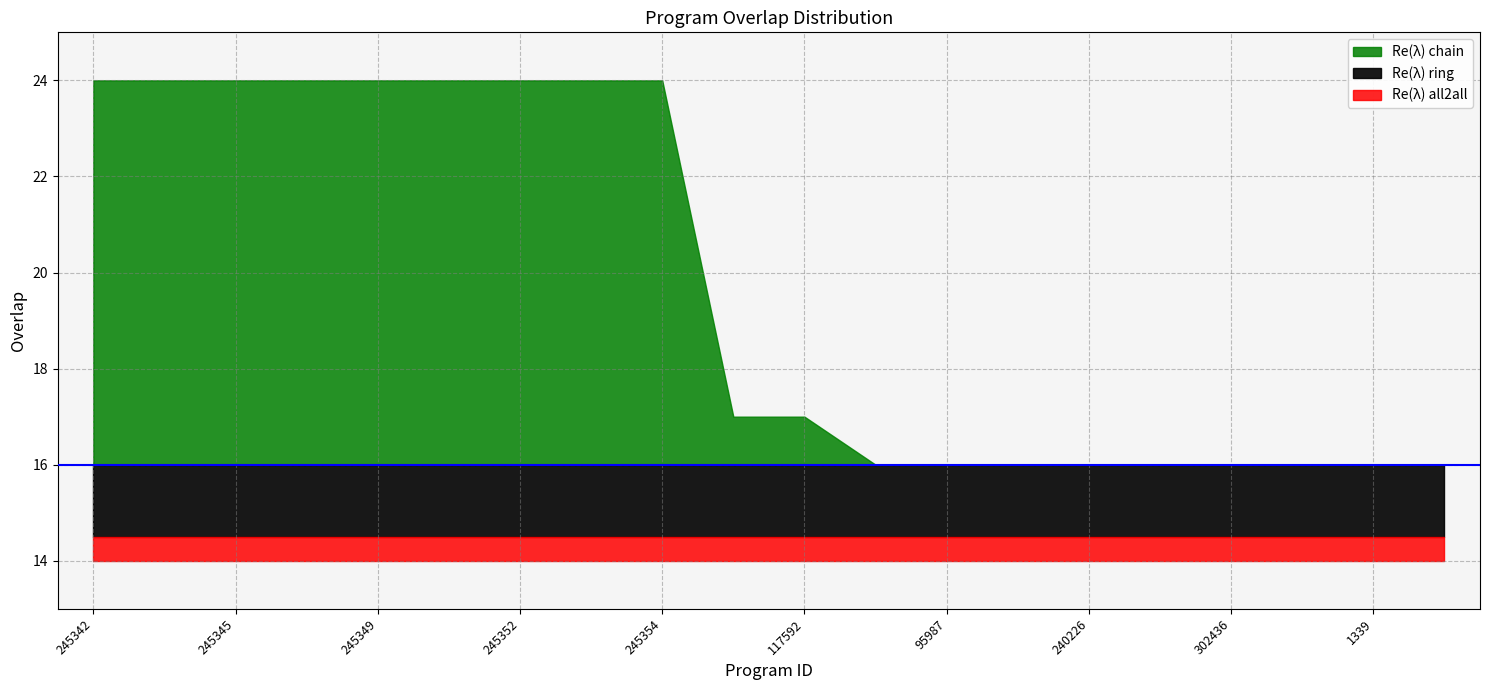

What is the change in value from 245342 to 271475?

-8